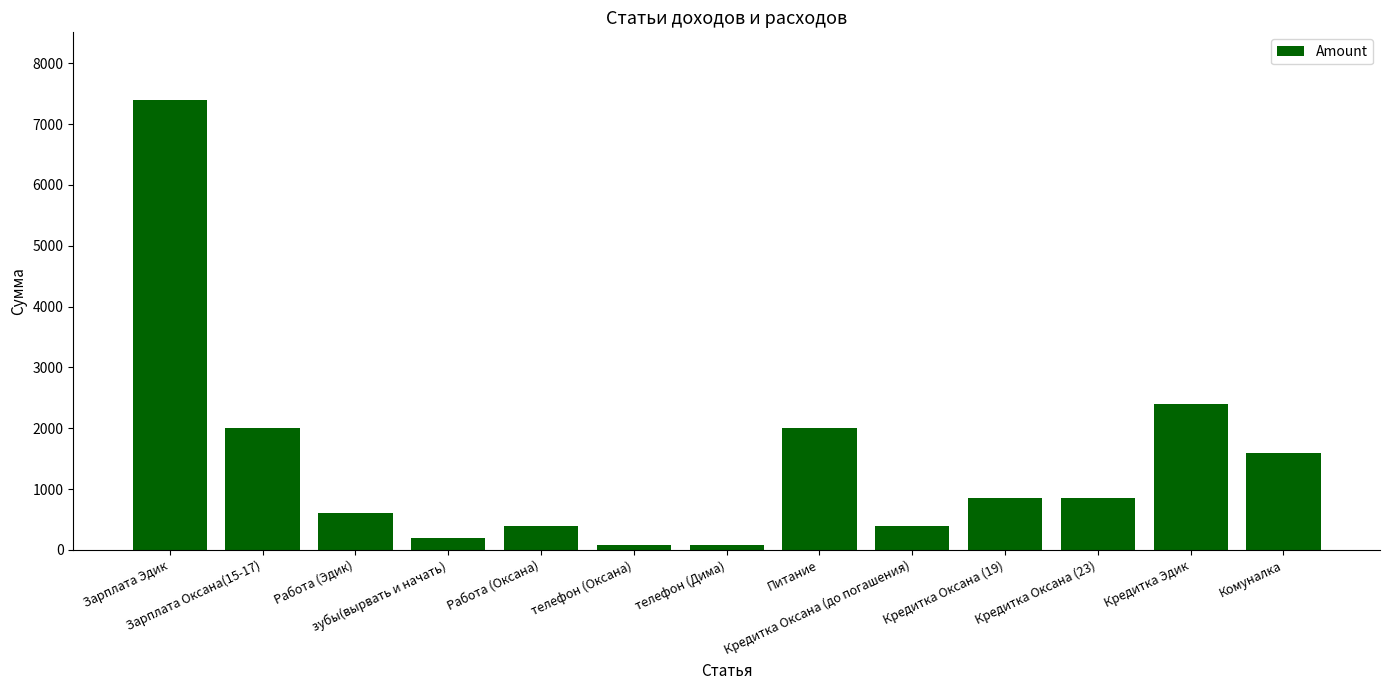

What is the maximum value shown in the chart?

7400